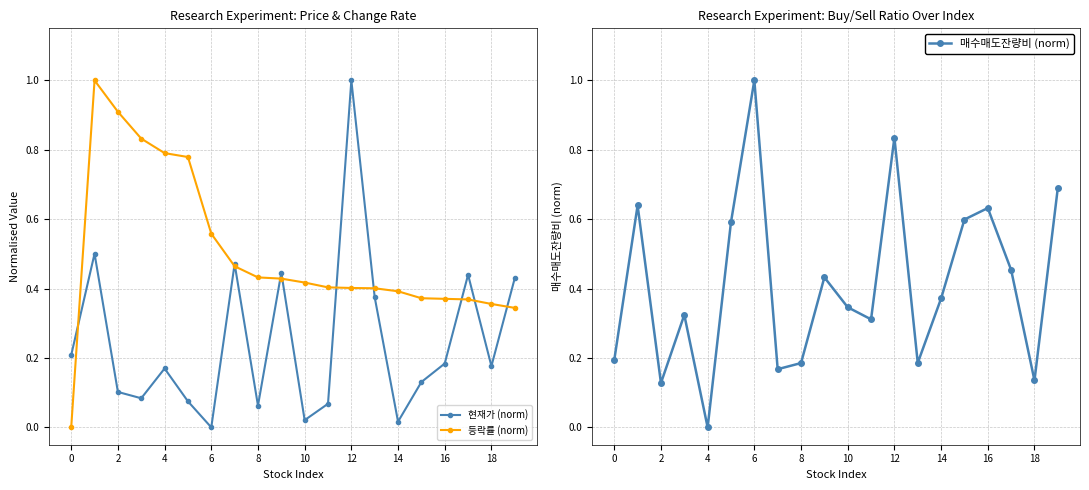

At which category is the sum across all series the highest?

12